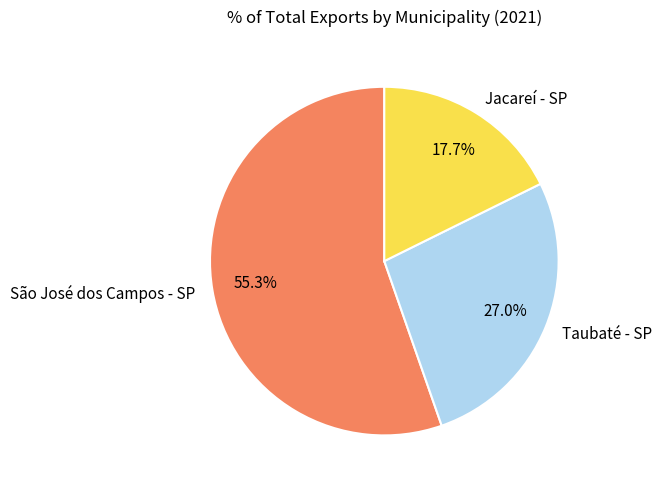

To the nearest percent, what portion does São José dos Campos - SP represent?

55%